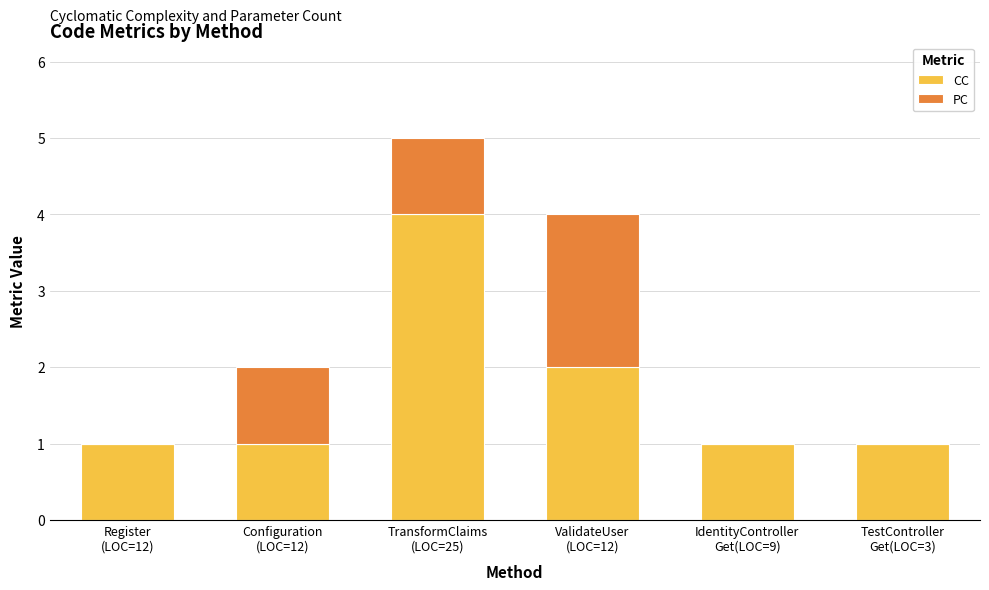

Are the bars grouped side by side (vs. stacked)?

No